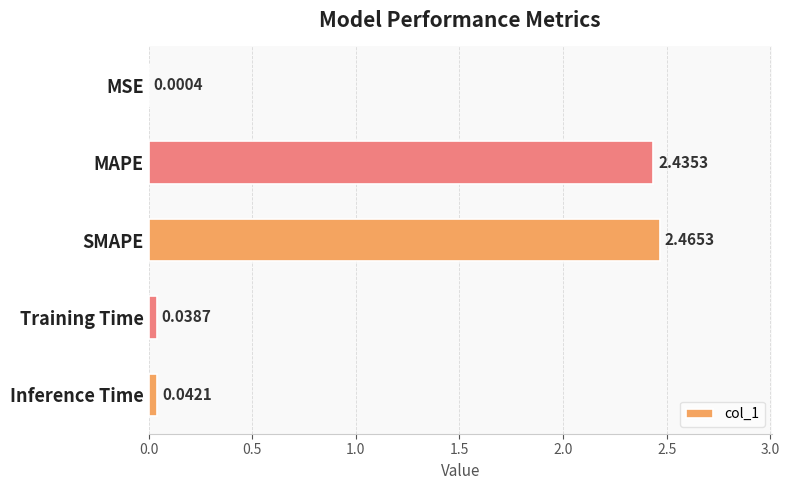

What is the sum of the values at SMAPE and MAPE?

4.9